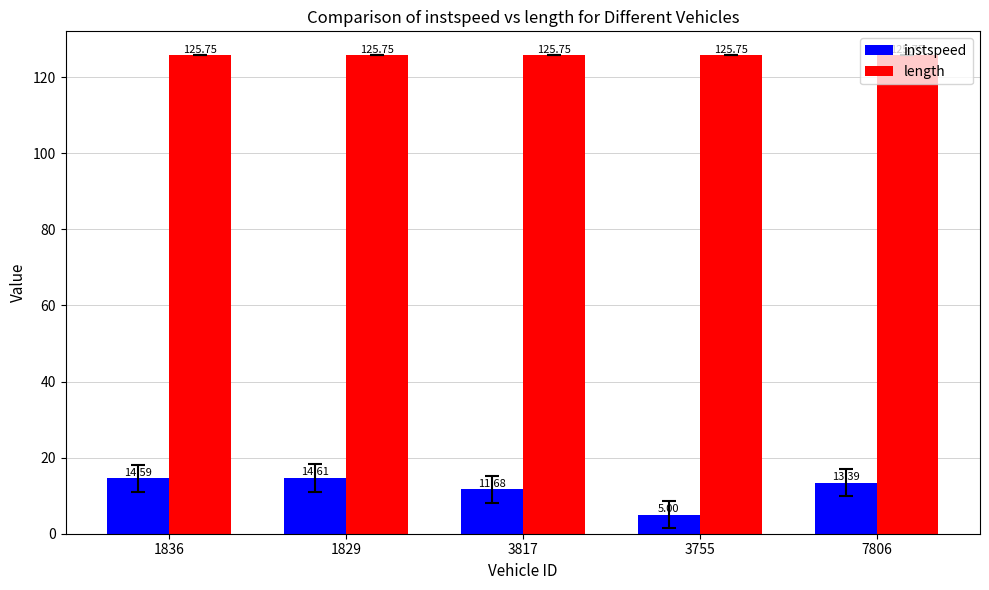

At 1829, list the series in order from largest to smallest.

length, instspeed